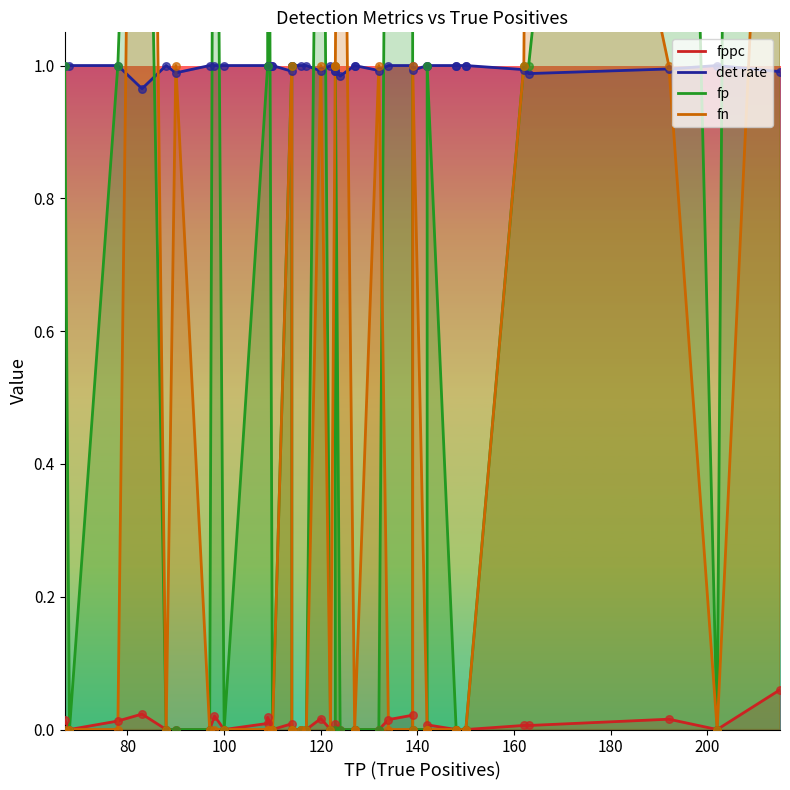

Which series has the largest Y range (max minus min)?

fp